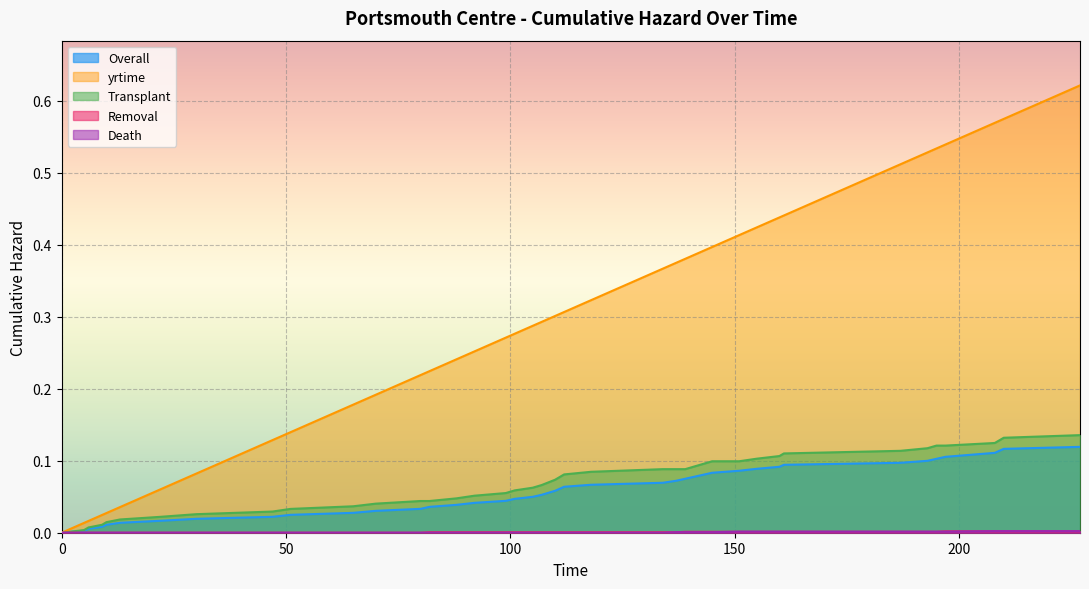

Which series has the largest total across all categories?

yrtime